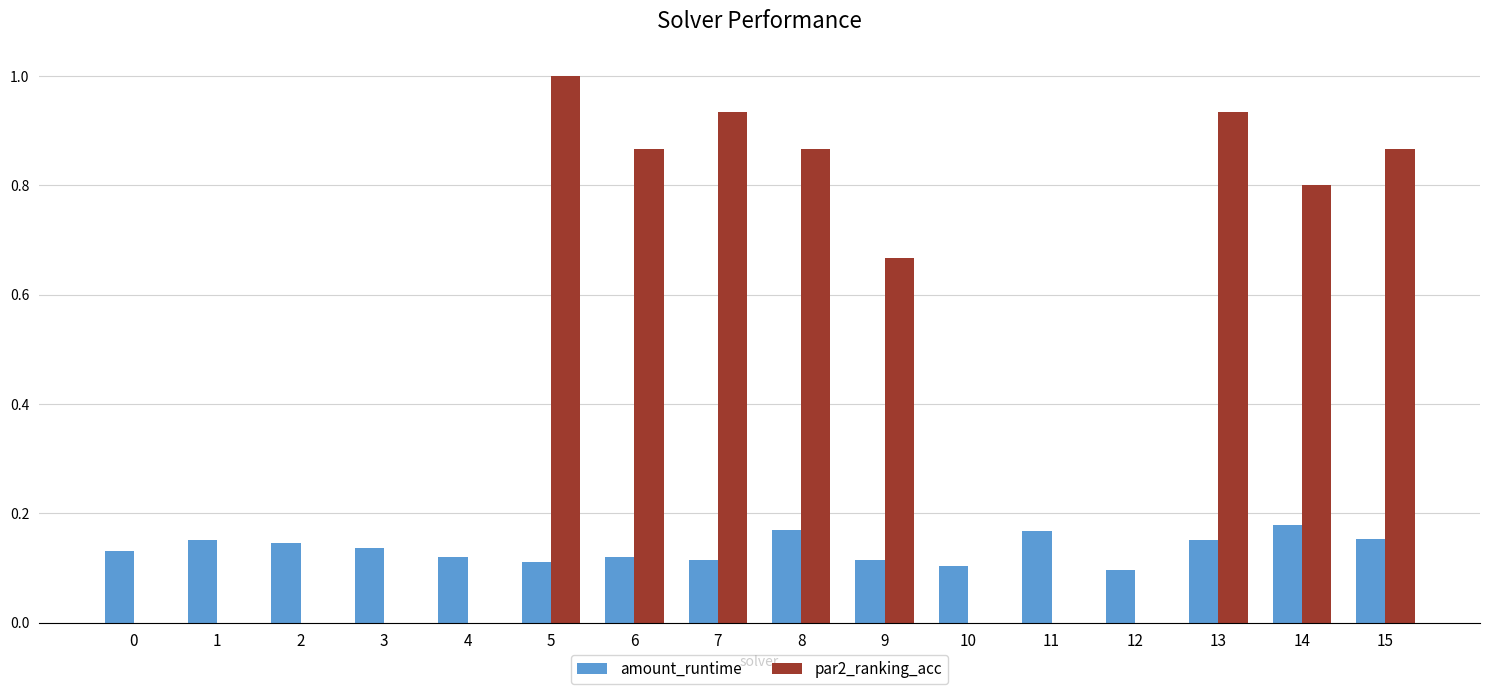

Is the value of amount_runtime at 3 greater than the value of par2_ranking_acc at 5?

No